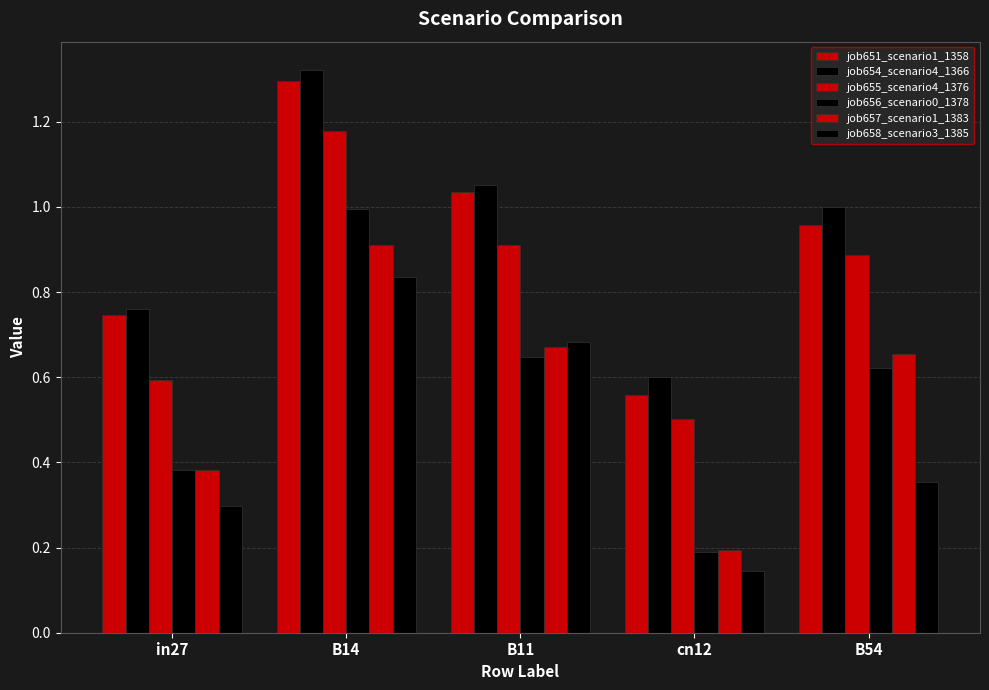

Does the chart contain stacked bars?

No